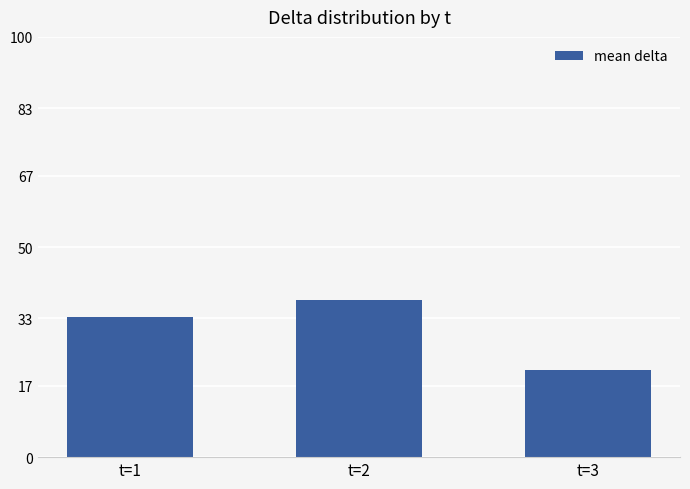

Does the chart contain stacked bars?

No